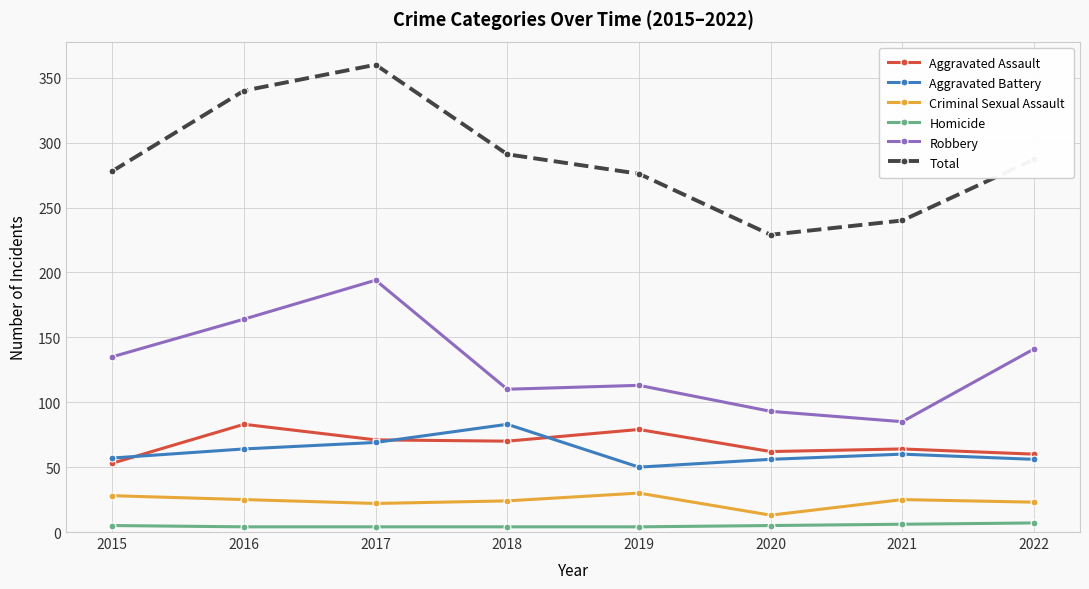

Which series has the largest total across all categories?

Total